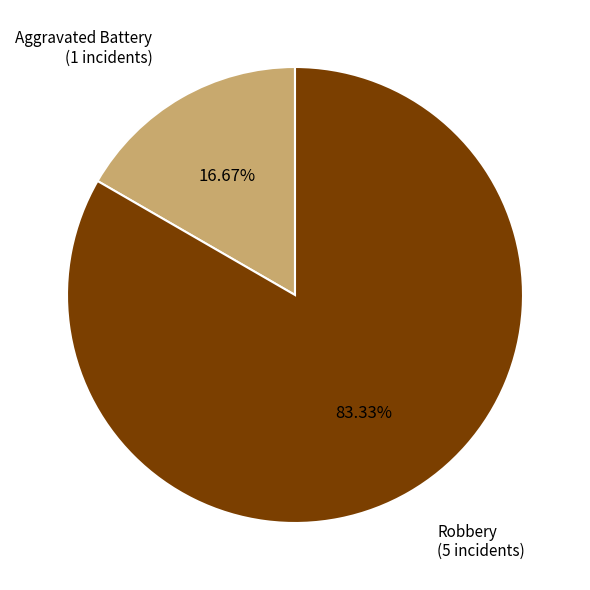

What percentage do Aggravated Battery and Robbery together represent?

100.0%